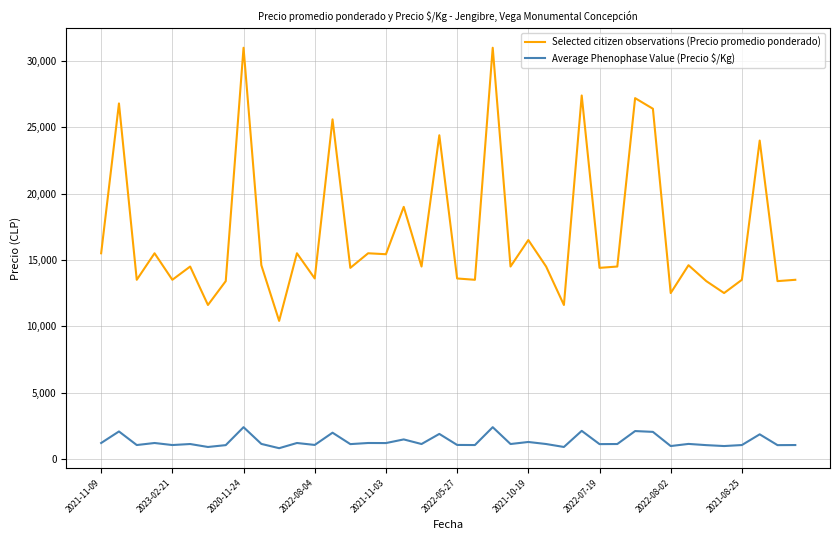

True or false: Average Phenophase Value (Precio $/Kg) has more than 2 interior local peaks.

True